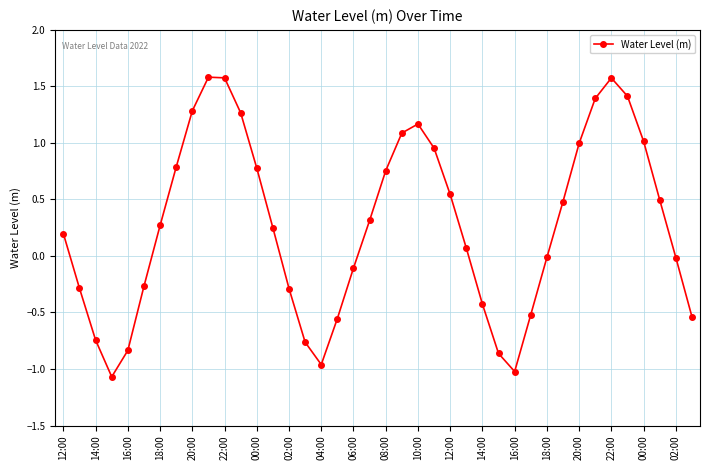

What is the maximum value shown in the chart?

1.6